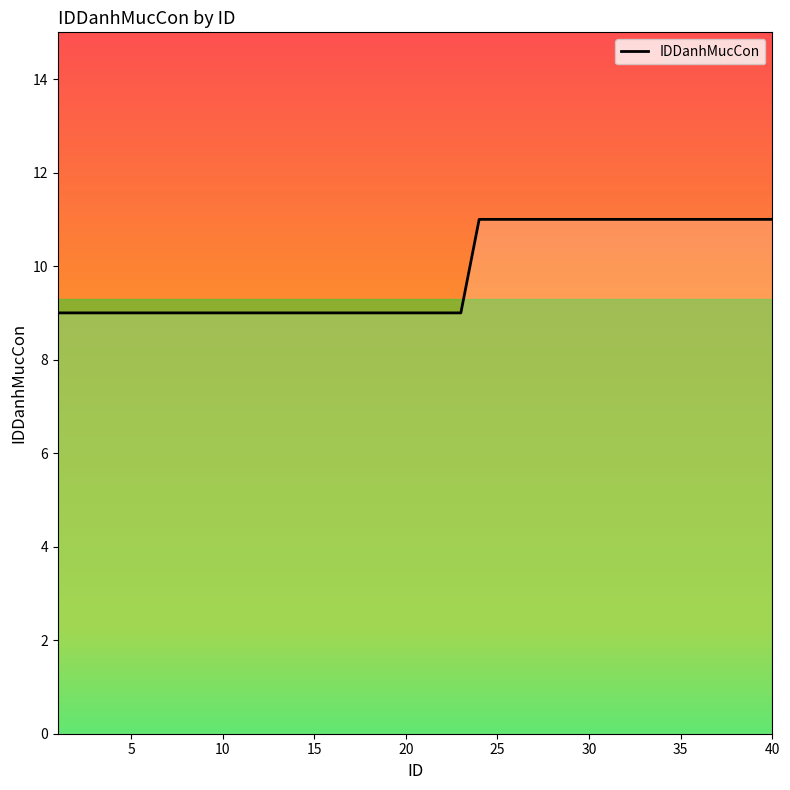

What is the smallest value displayed?

9